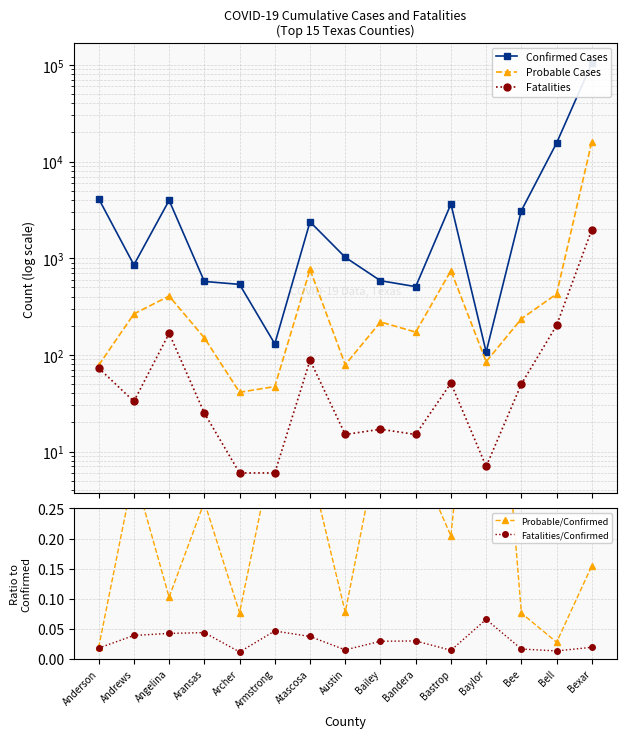

What is the sum of all Fatalities/Confirmed values?

0.4